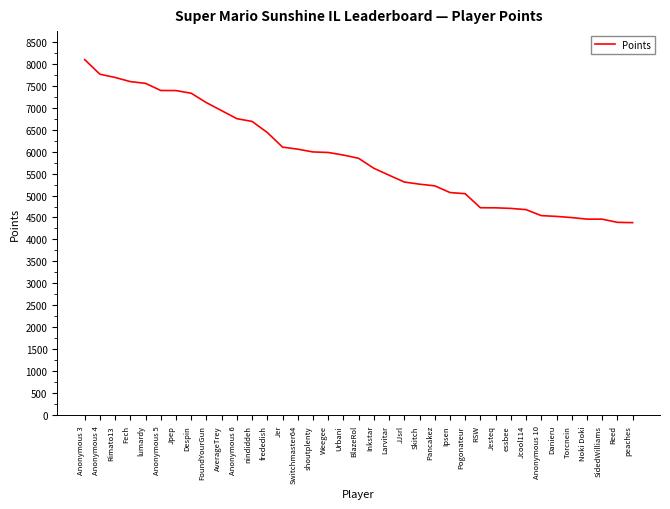

At which category does the chart reach its peak across all series?

Anonymous 3